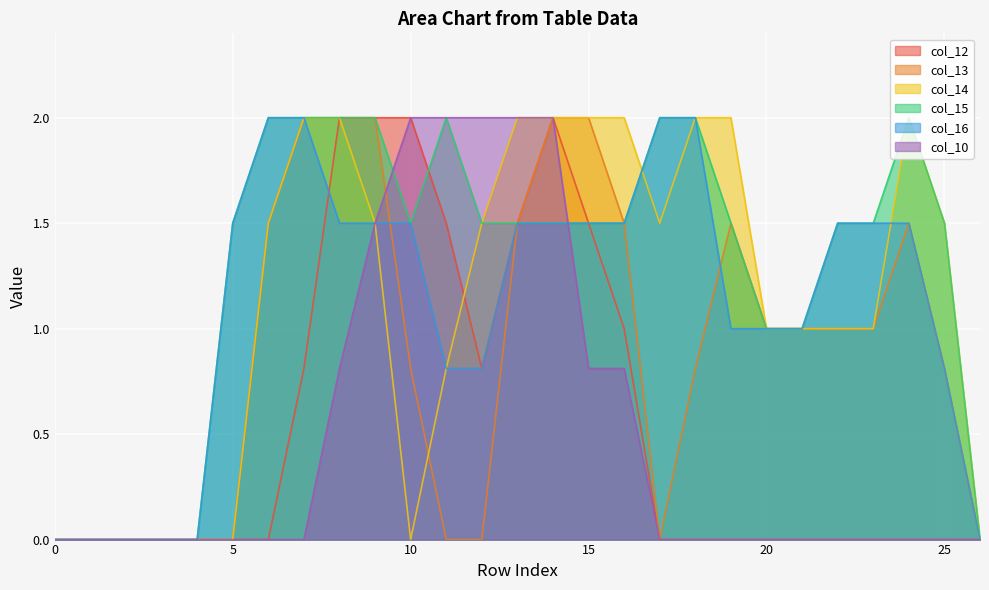

True or false: col_10 and col_16 intersect in this chart.

True